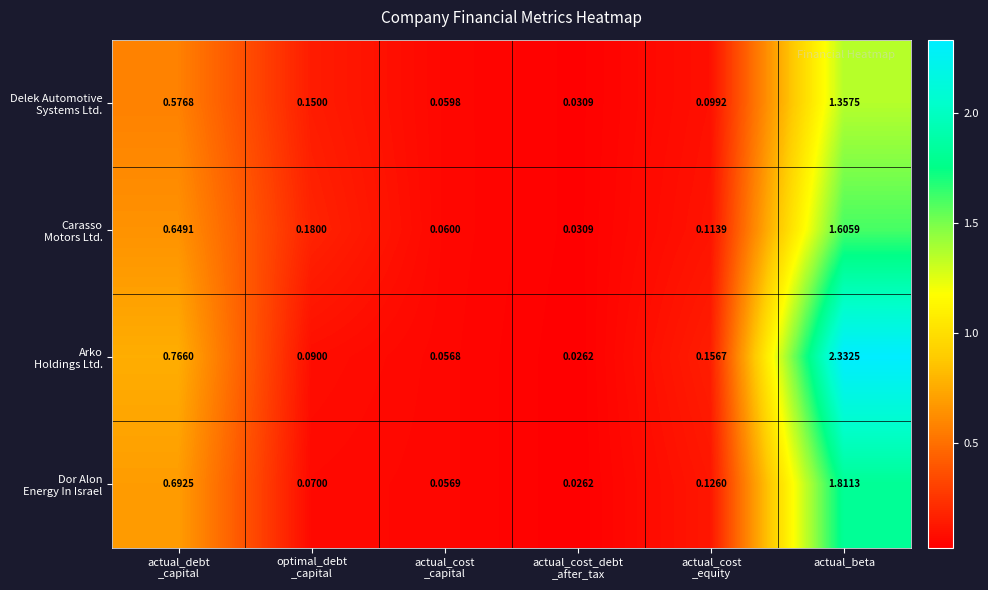

At which category is the sum across all series the highest?

actual_beta